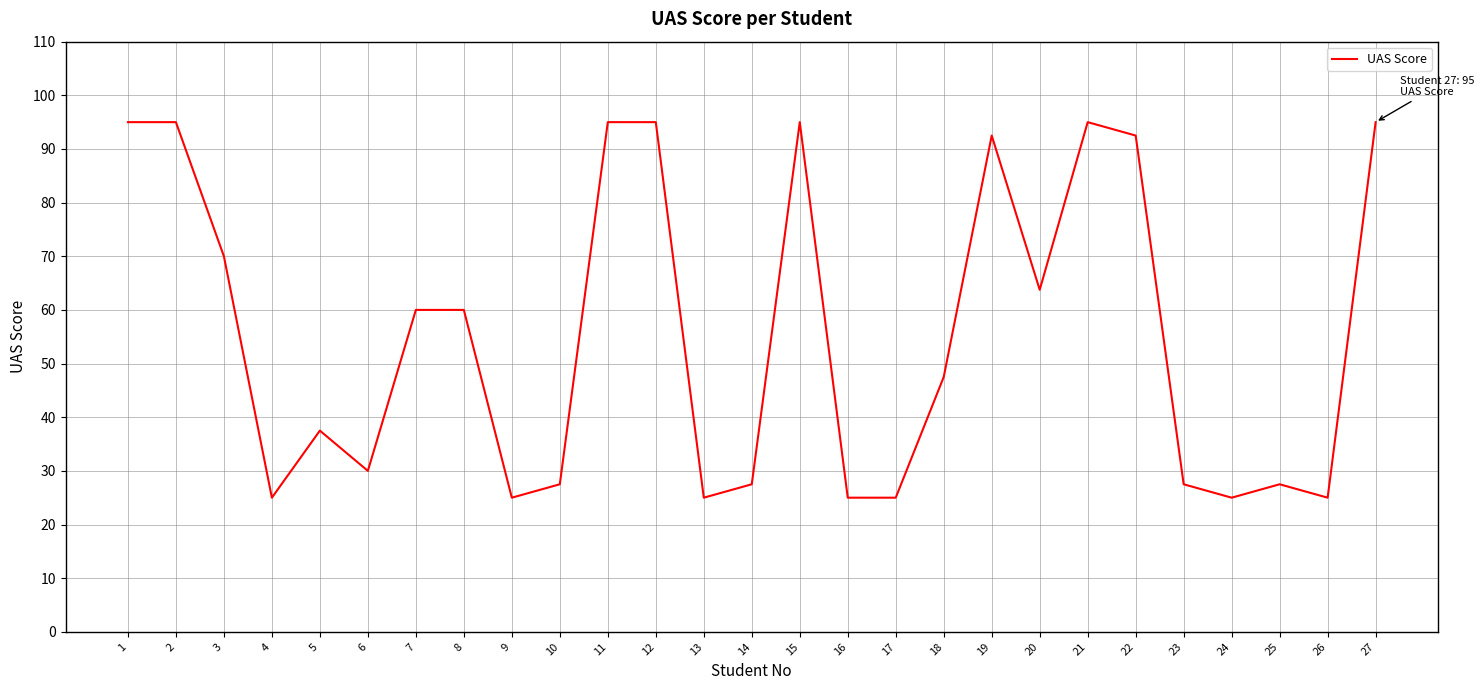

Where is the first local minimum?

4